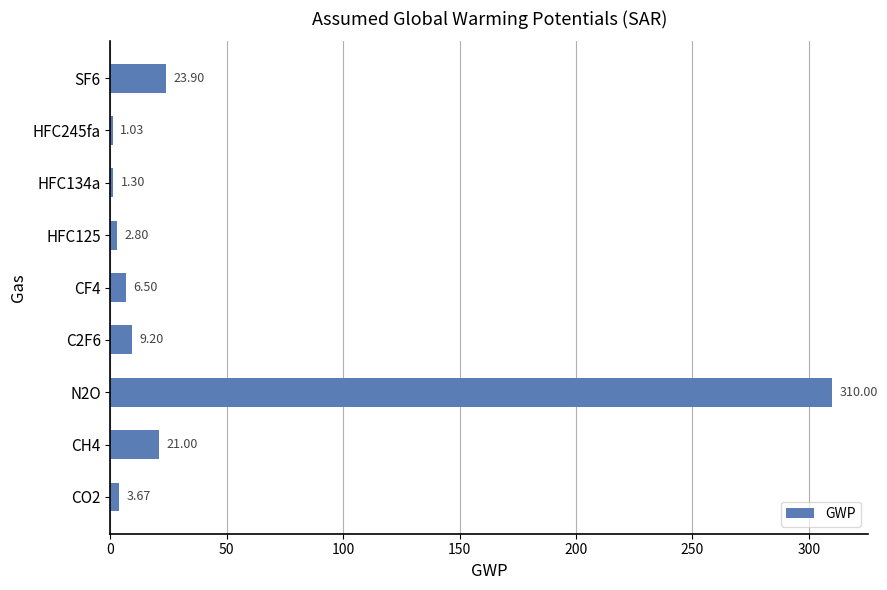

What is the average value?

42.2